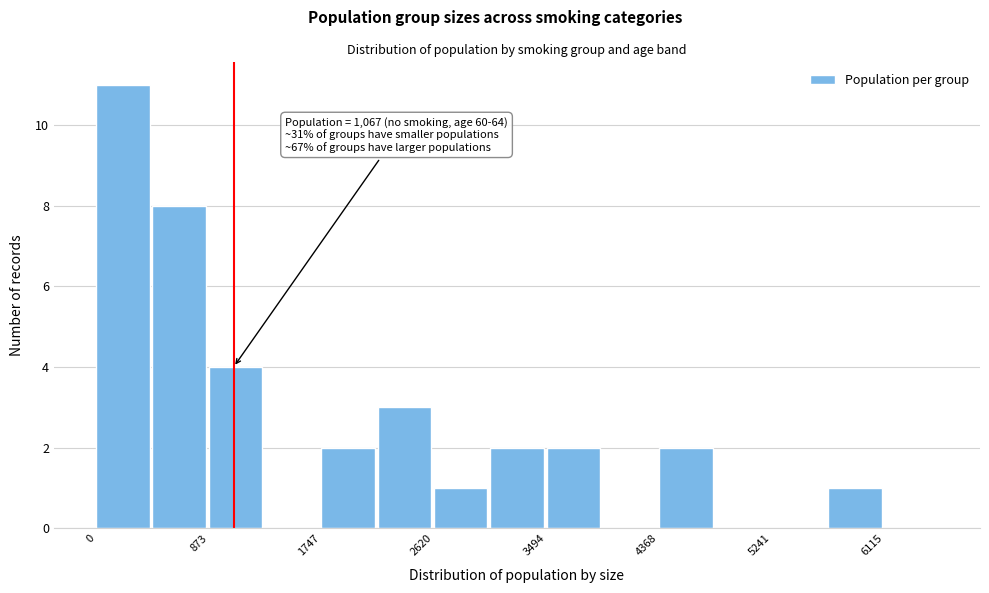

Which range on the x-axis has the tallest bar?

0 to 400